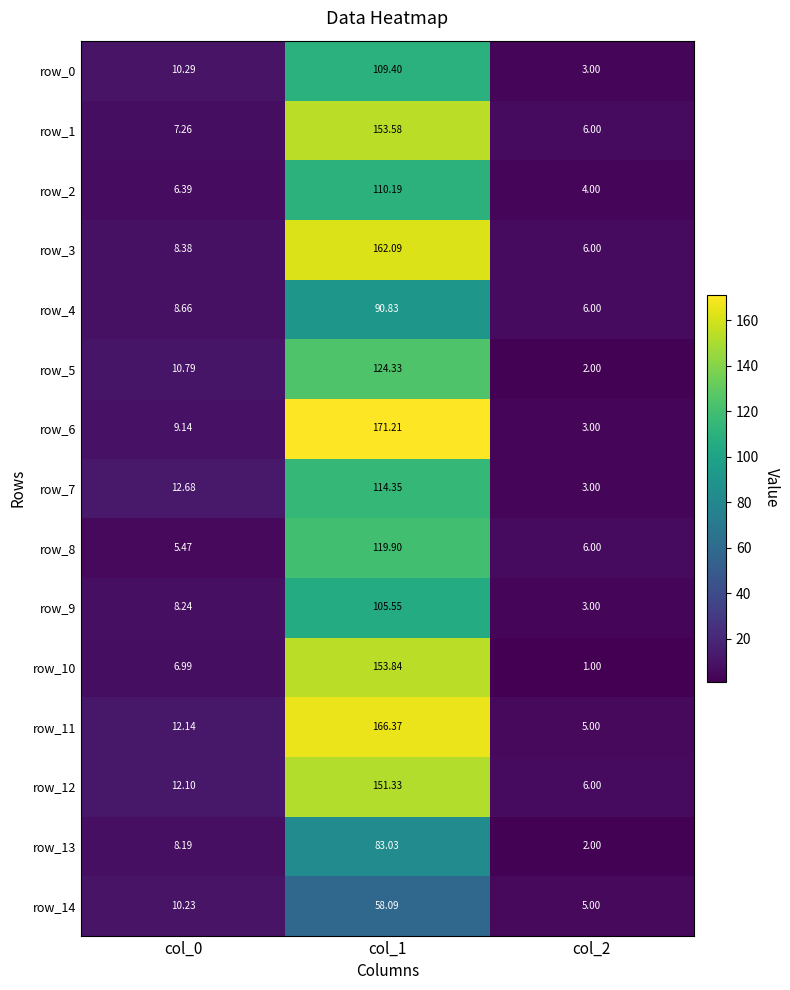

At which category is the sum across all series the highest?

col_1